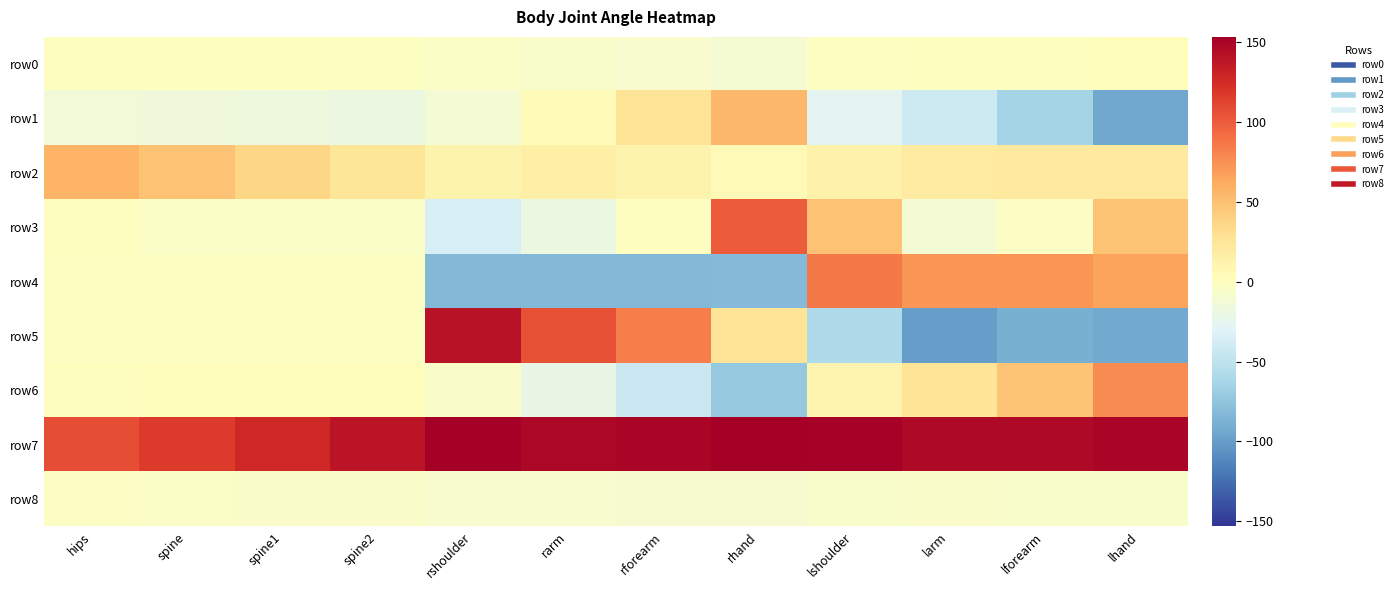

At how many categories does at least one series exceed 145?

8